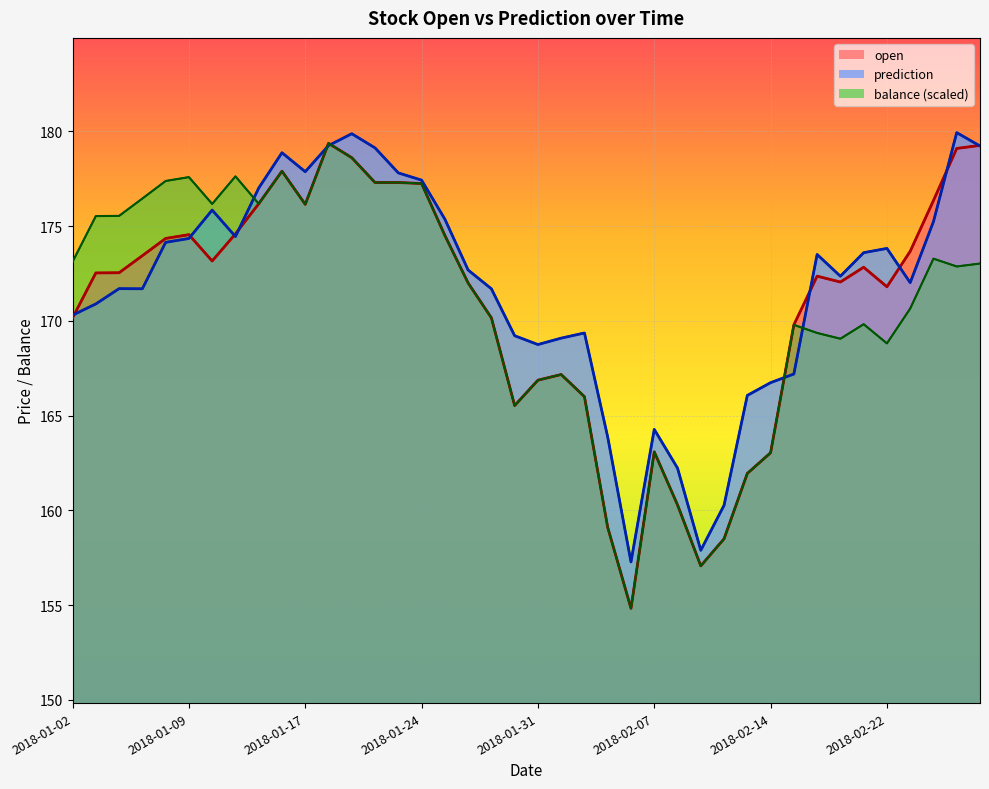

How many distinct data groups are displayed?

2